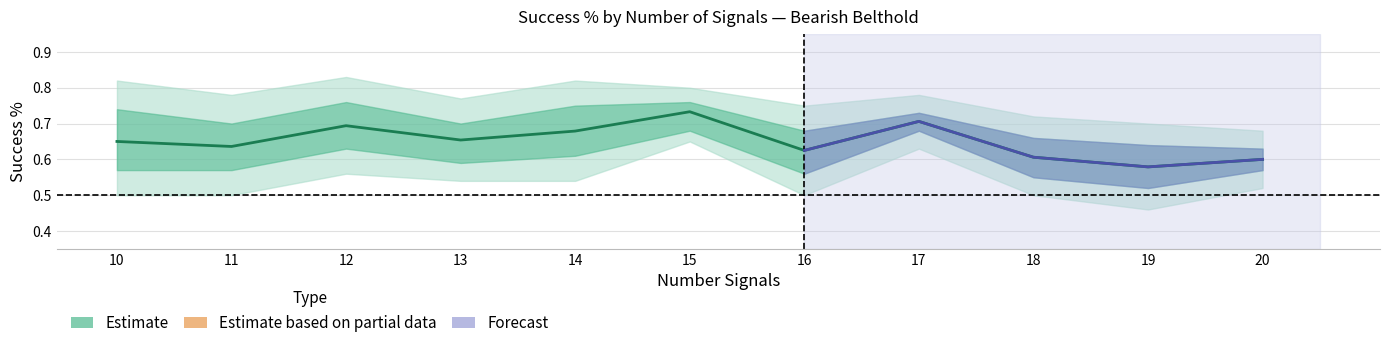

The chart shows a value of 0.6 at 11. True or false?

True